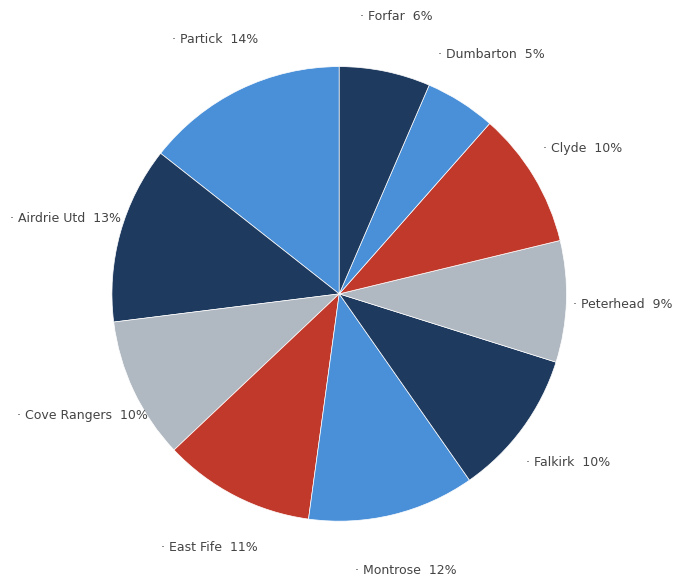

How many slices are in this pie chart?

10